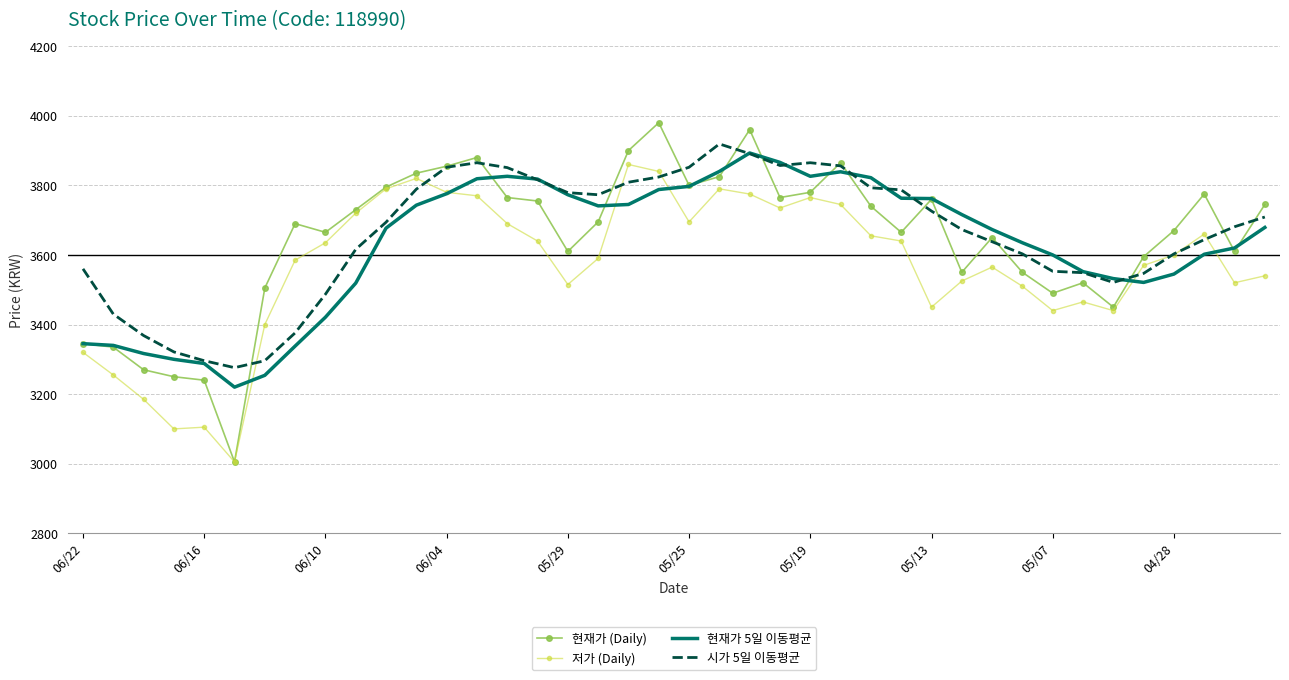

What is the minimum value for 저가 (Daily)?

3005.0